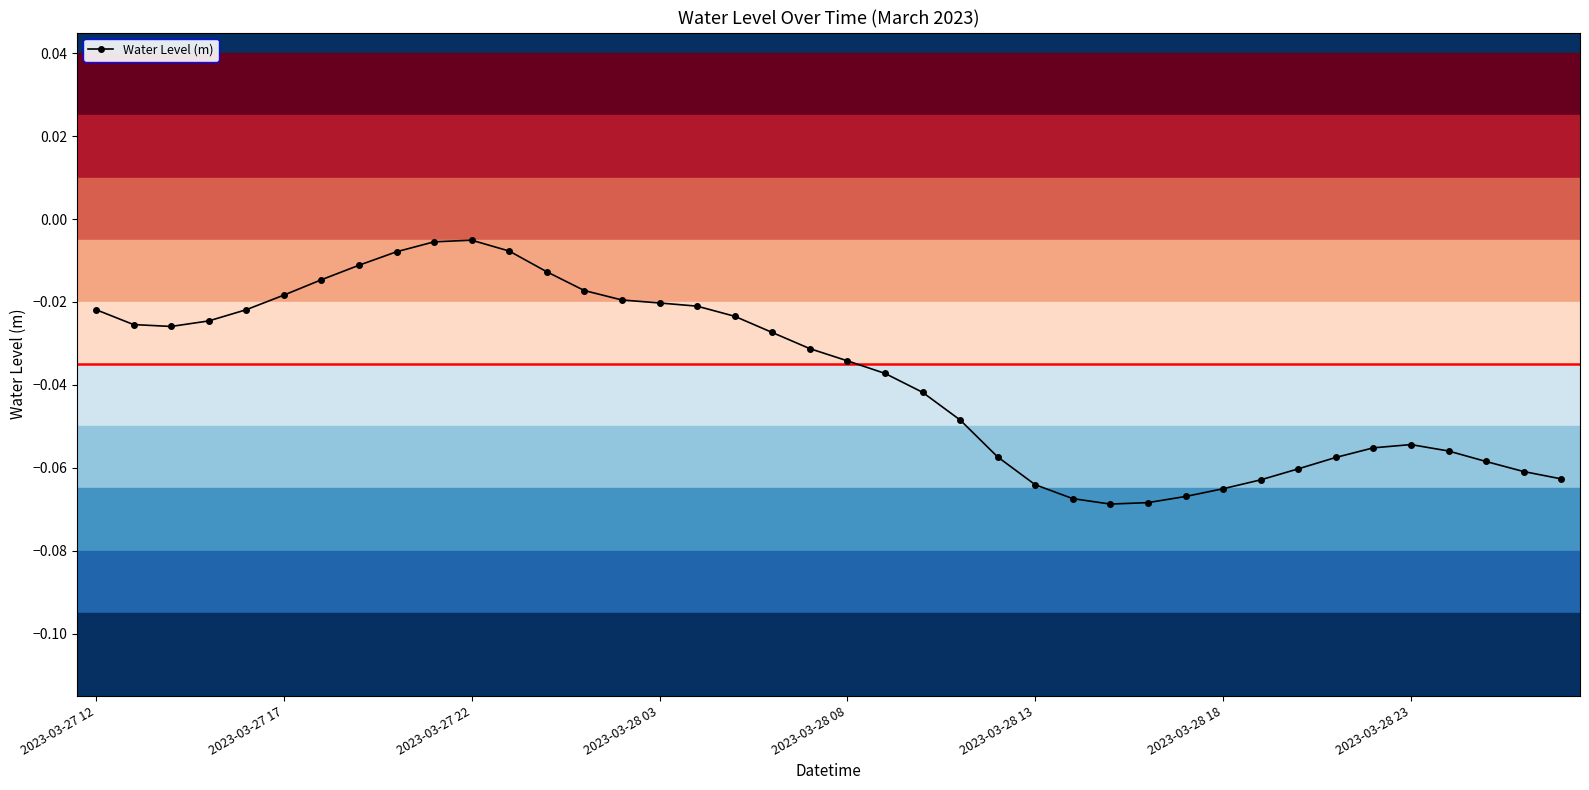

True or false: the data has more than 0 interior local peaks.

True